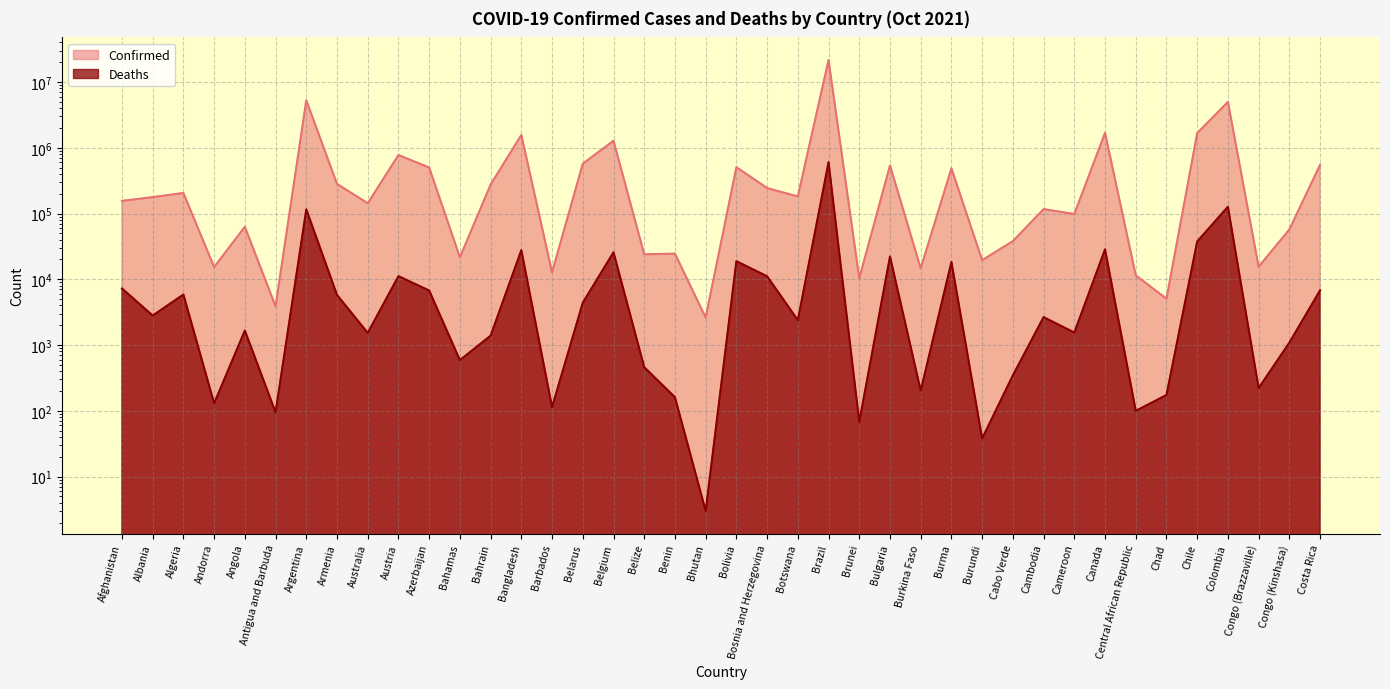

What is the label of the 33rd point from the left?

Canada